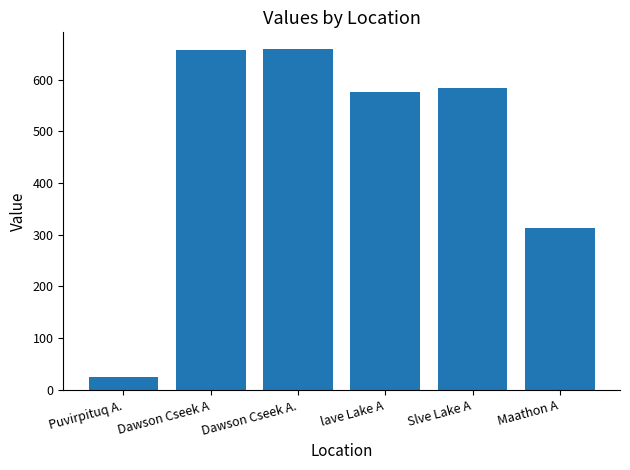

What position from the left is Maathon A?

6